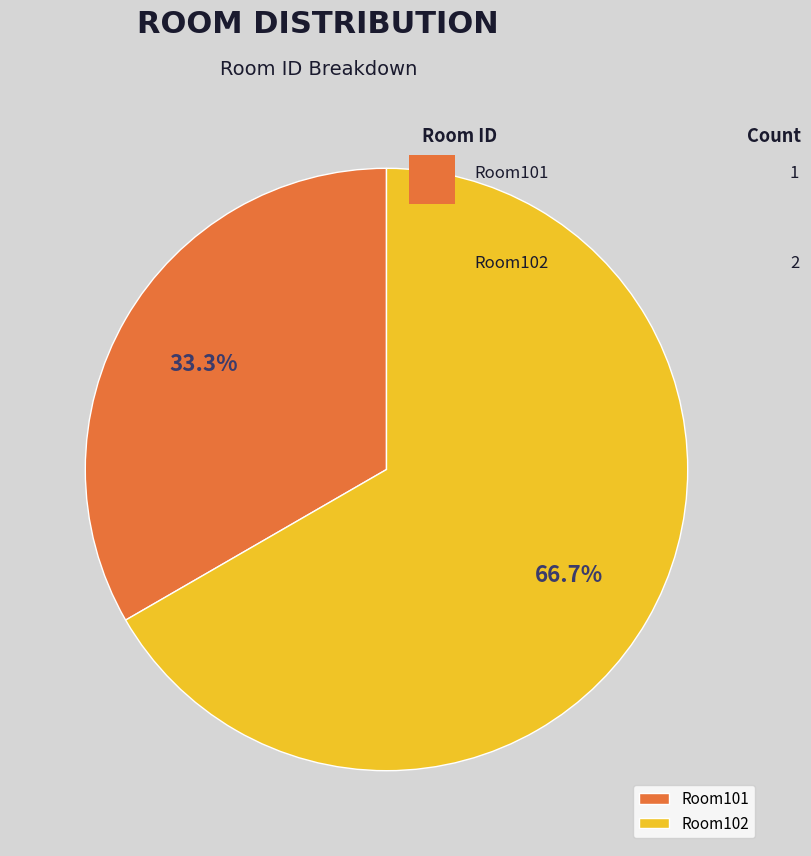

To the nearest percent, what is the combined percentage of Room101 and Room102?

100%